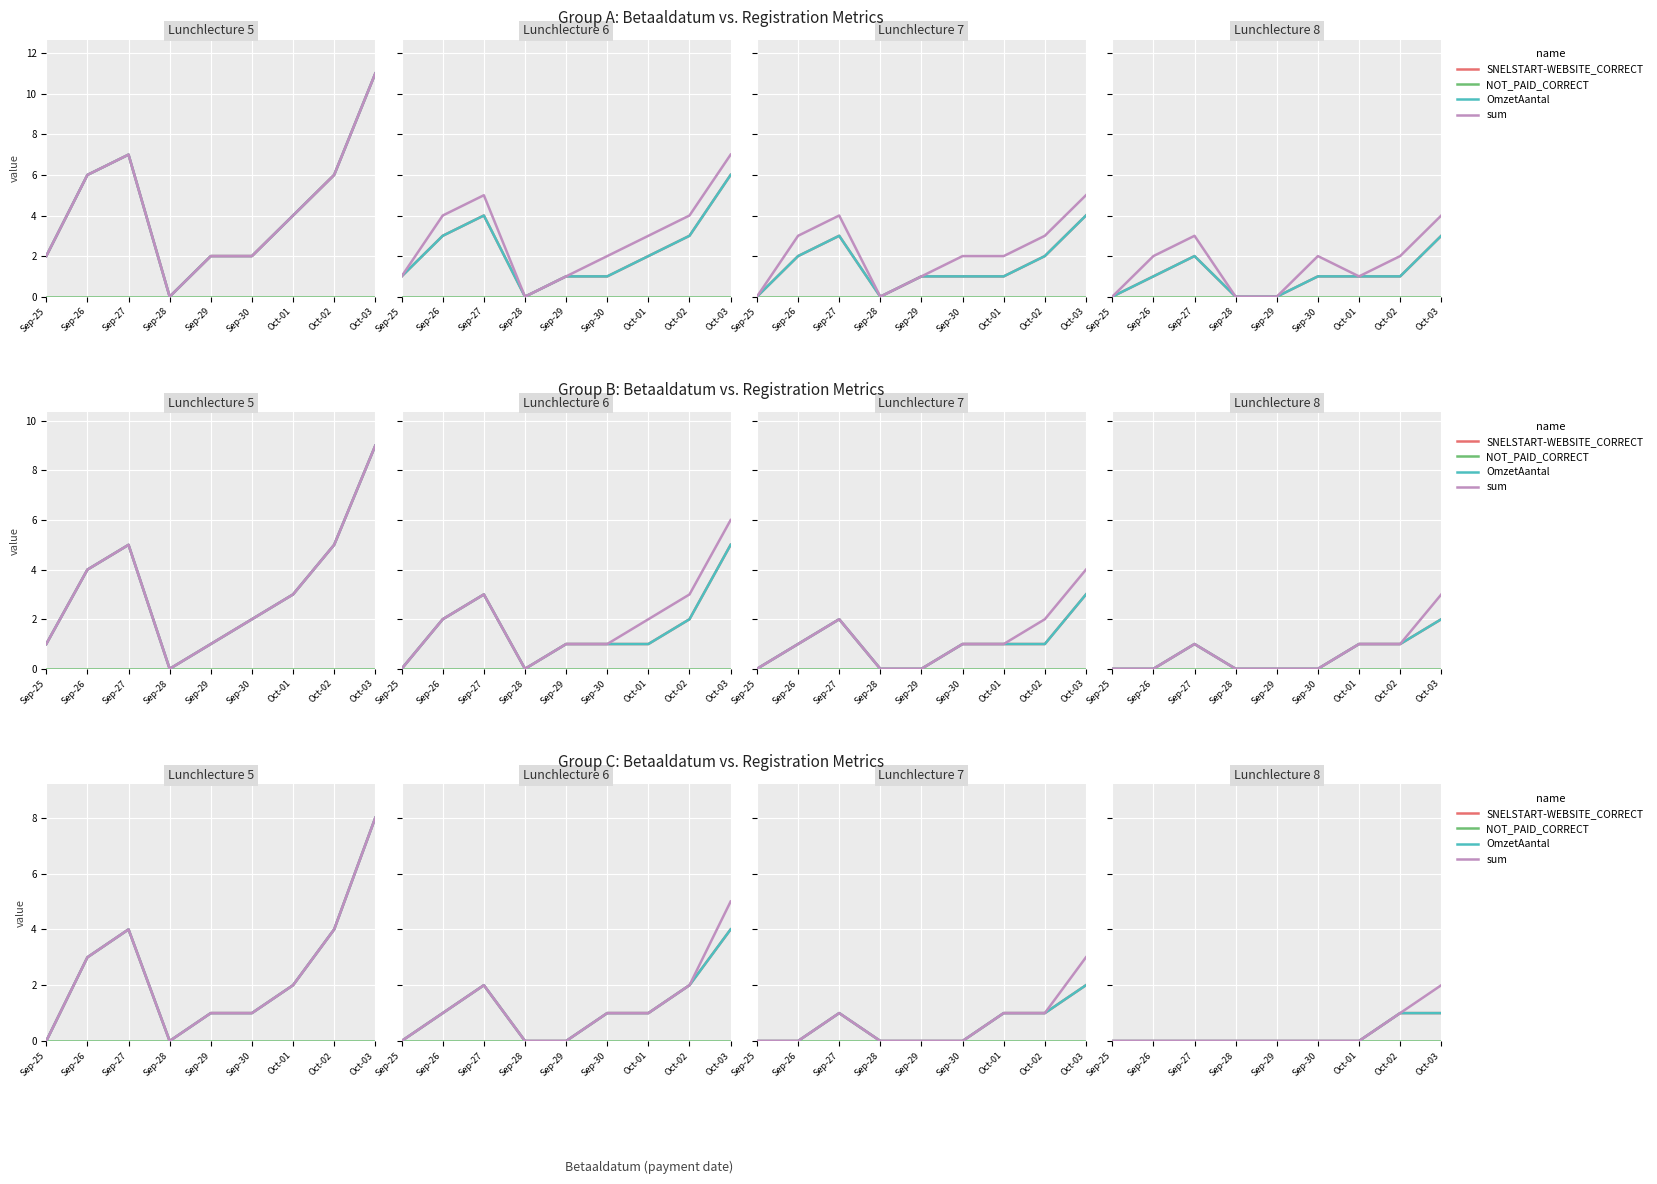

Is it true that SNELSTART-WEBSITE_CORRECT equals 0 at Sep-28?

True